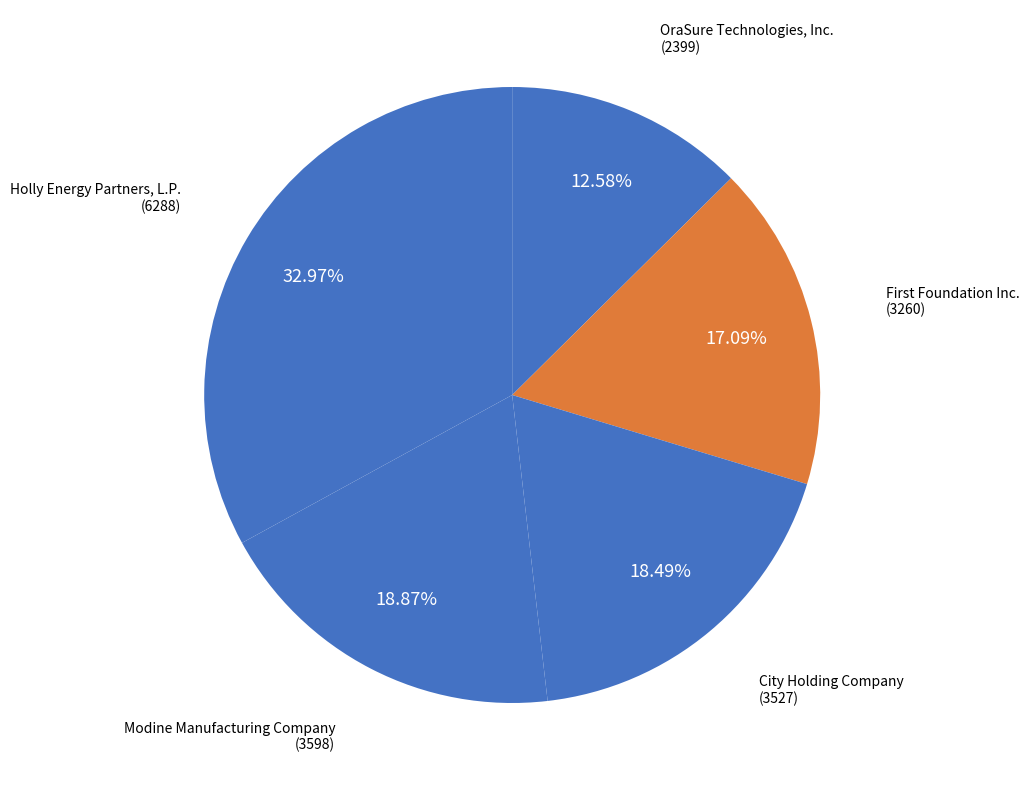

Rank the categories by value from highest to lowest.

Holly Energy Partners, L.P., Modine Manufacturing Company, City Holding Company, First Foundation Inc., OraSure Technologies, Inc.